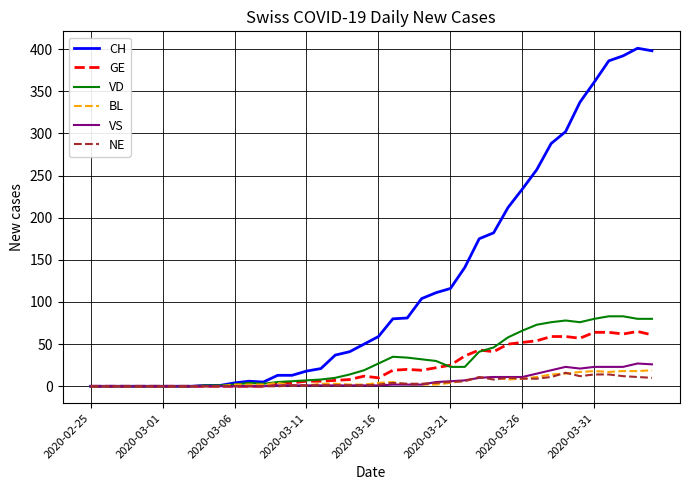

What is the difference between the second highest and second lowest values in the NE series?

14